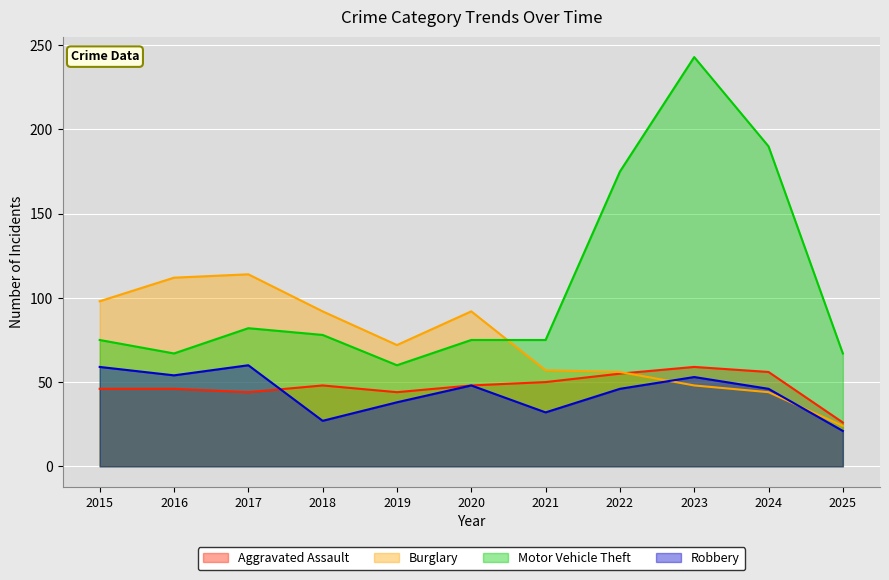

Which category has the lowest value in the Burglary series?

2025